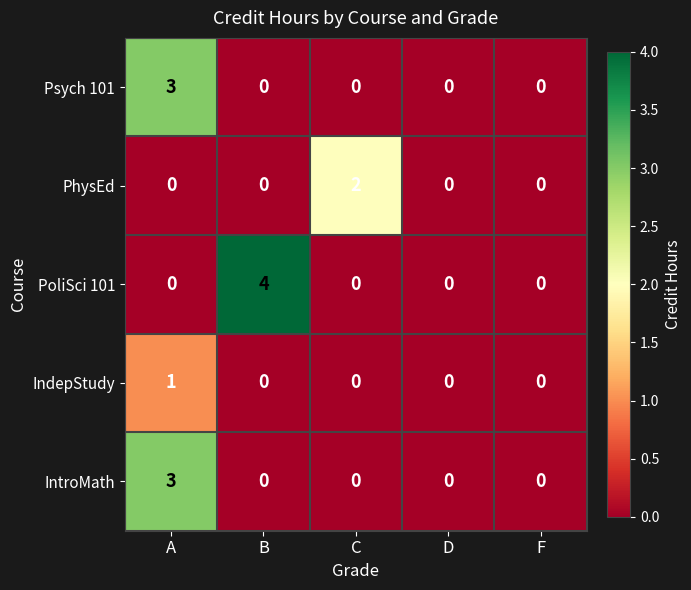

The IntroMath series shows -2 at F. True or false?

False